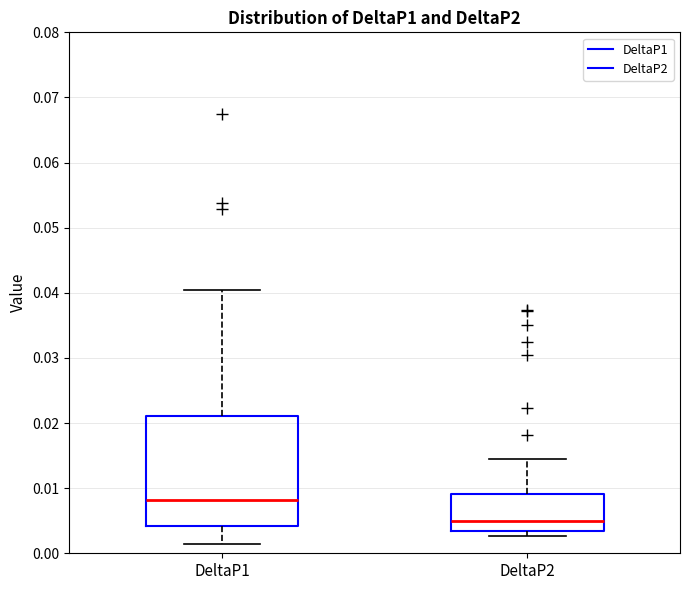

Which box has the lowest median line?

DeltaP2